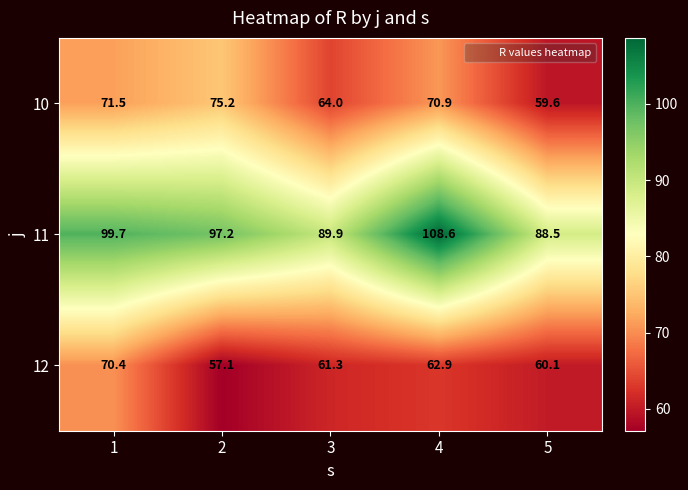

Which series has the largest total across all categories?

11